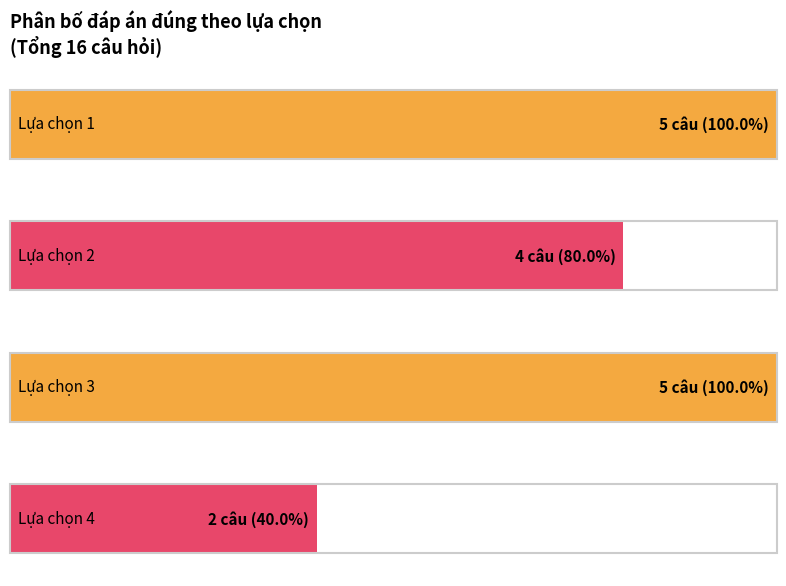

What is the difference between the maximum and minimum values?

3